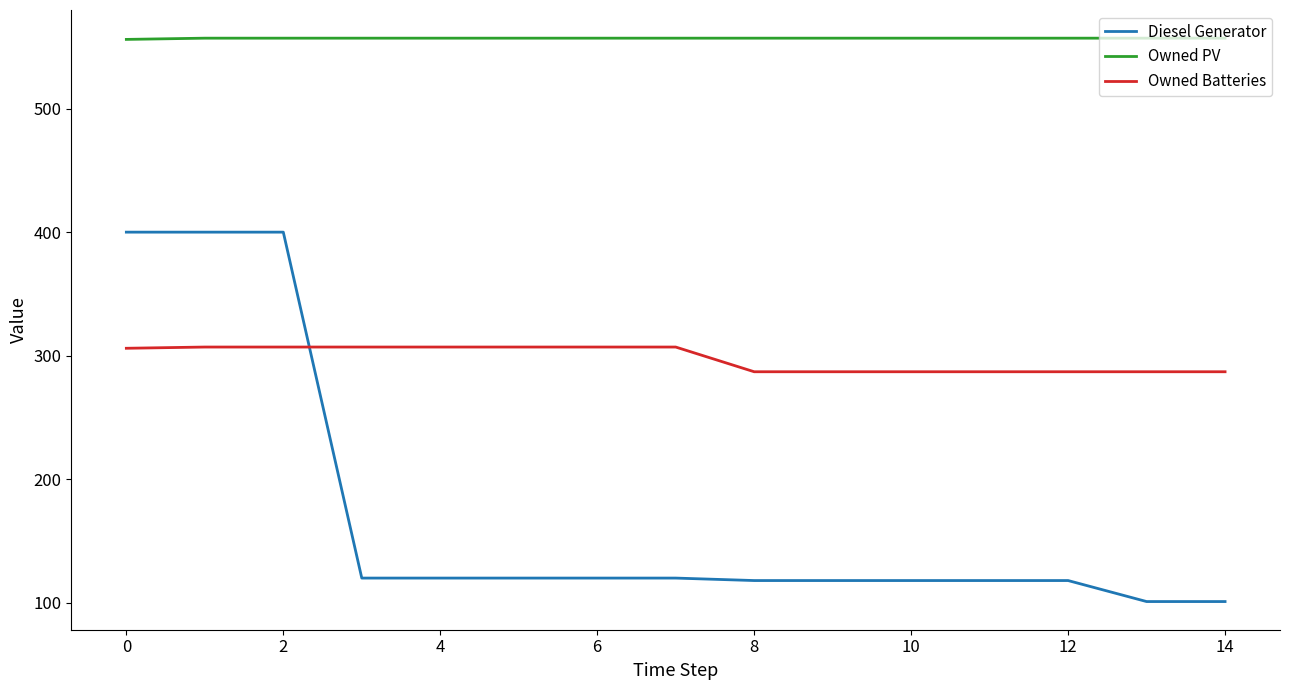

Which series has the largest total across all categories?

Owned PV